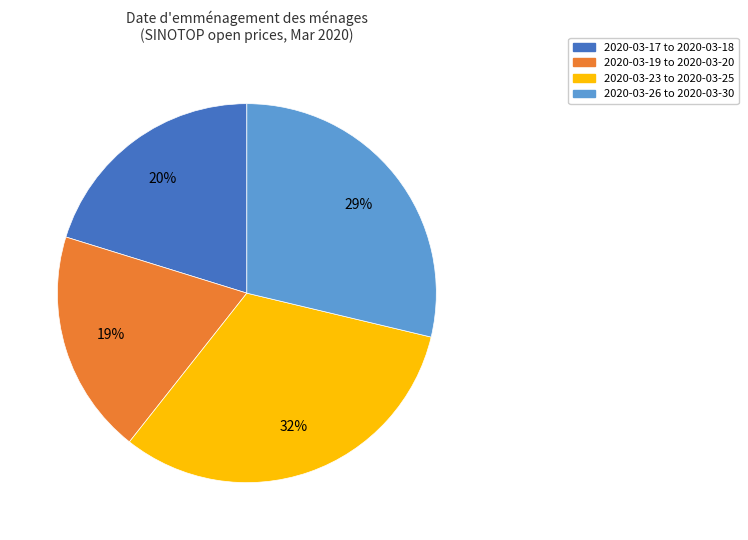

How many segments does this pie chart have?

4